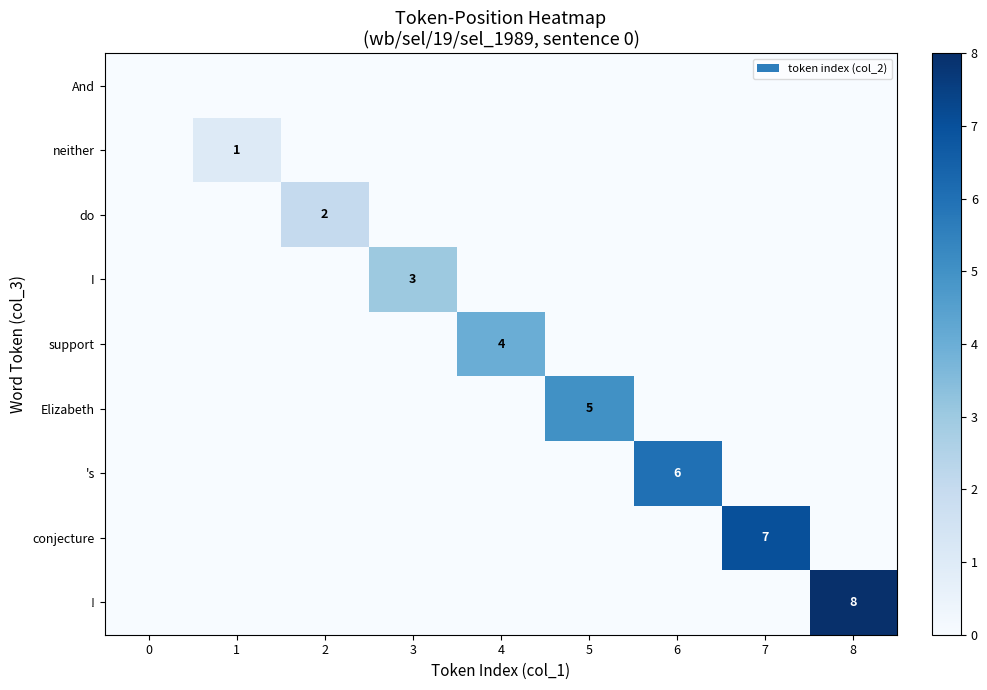

Is the value of row_8 at 5 greater than the value of row_0 at 7?

No